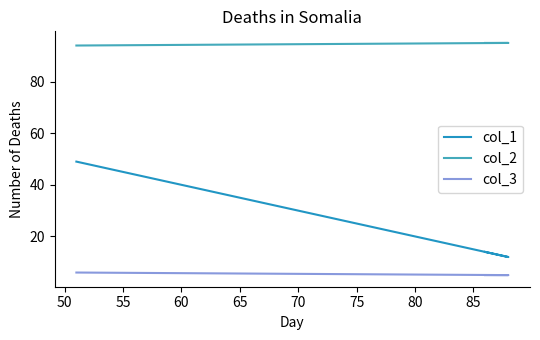

Count the col_3 values in the range 5 to 6.

3